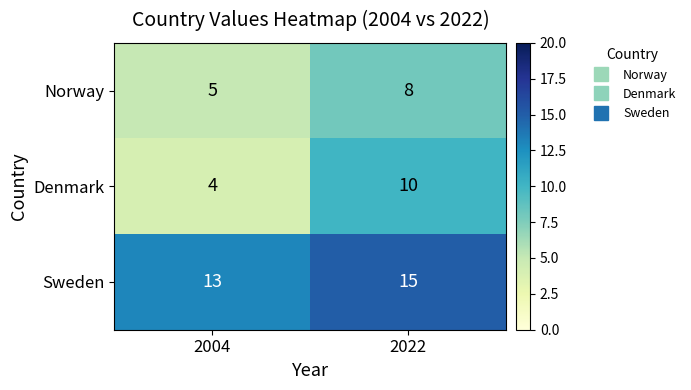

What is the smallest value displayed?

4